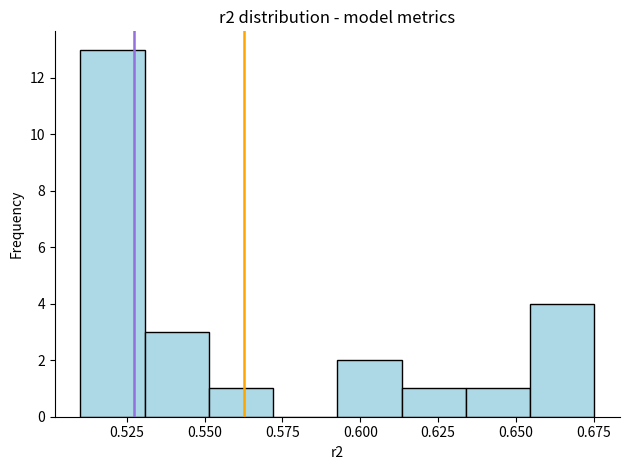

Over which range of the x-axis is the bar tallest?

0.510 to 0.530